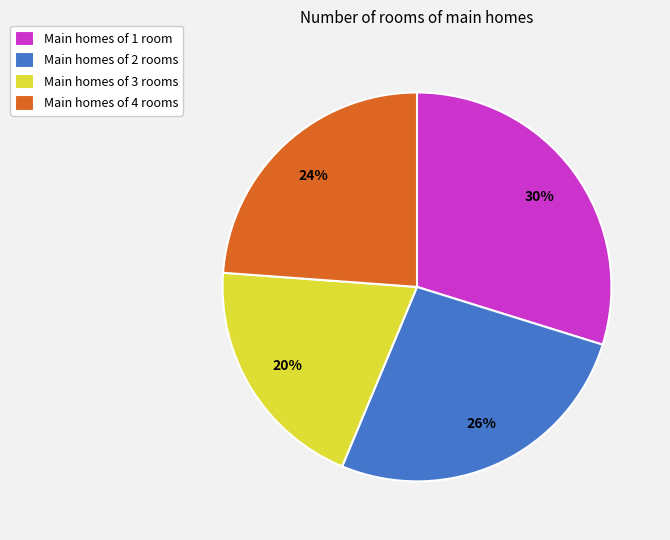

Count the number of slices in the pie.

4